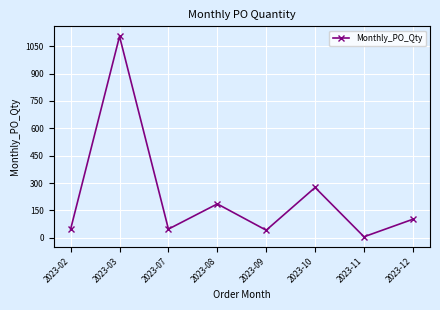

Is it true that the value at 2023-12 is 22?

False